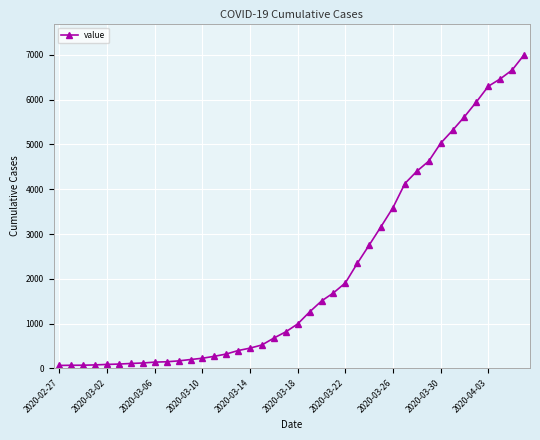

How many series are shown in this chart?

1